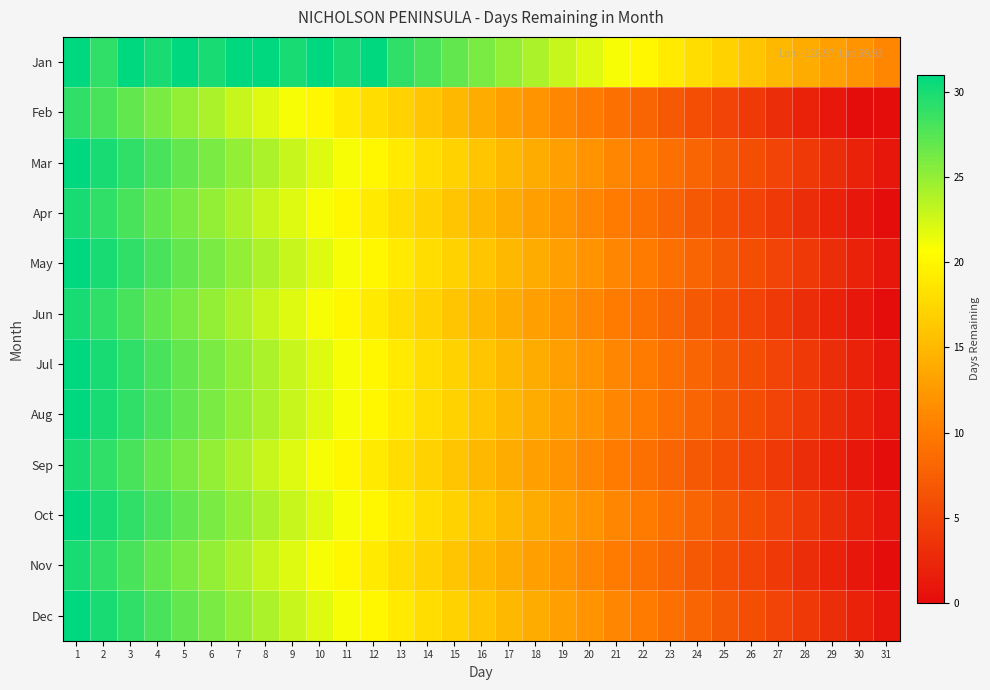

Rank the series by their average value, from highest to lowest.

Jan, Feb, Mar, Apr, May, Jun, Jul, Aug, Sep, Oct, Nov, Dec